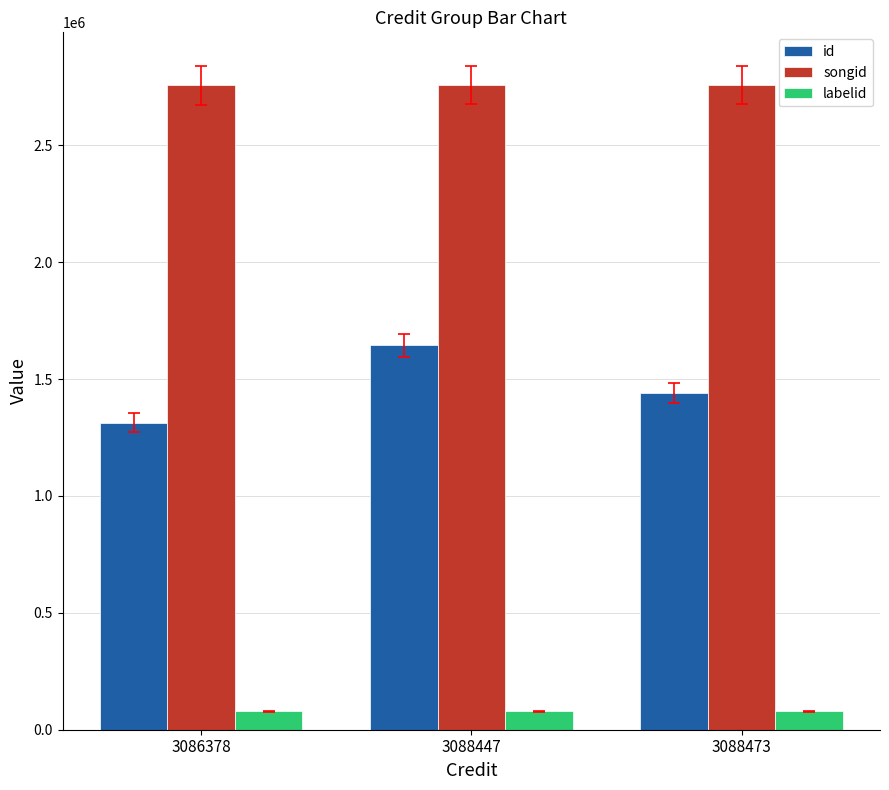

The value of id at 3088473 is 376652.3. True or false?

False